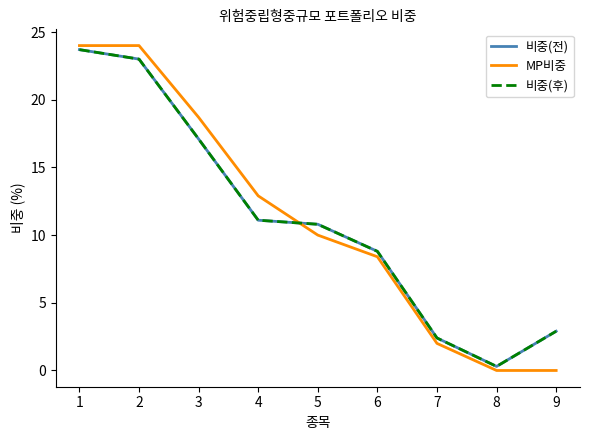

What is the approximate value of MP비중 at 4?

12.9